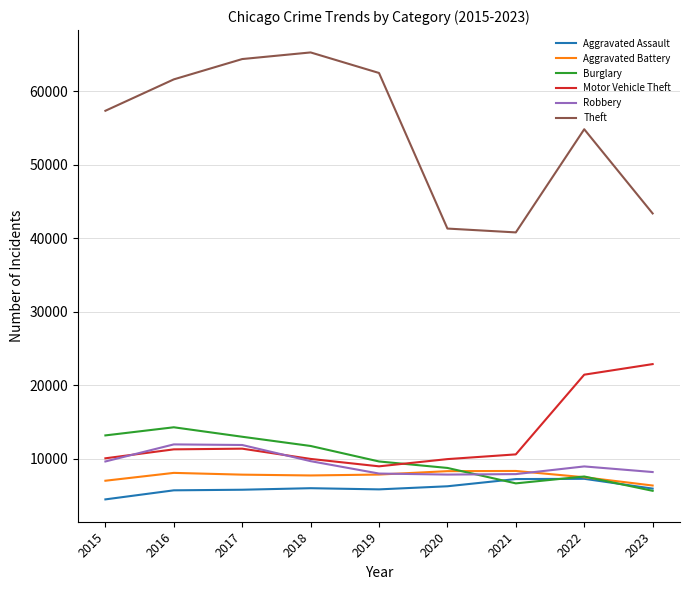

Rank the series by their maximum value, from lowest to highest.

Aggravated Assault, Aggravated Battery, Robbery, Burglary, Motor Vehicle Theft, Theft